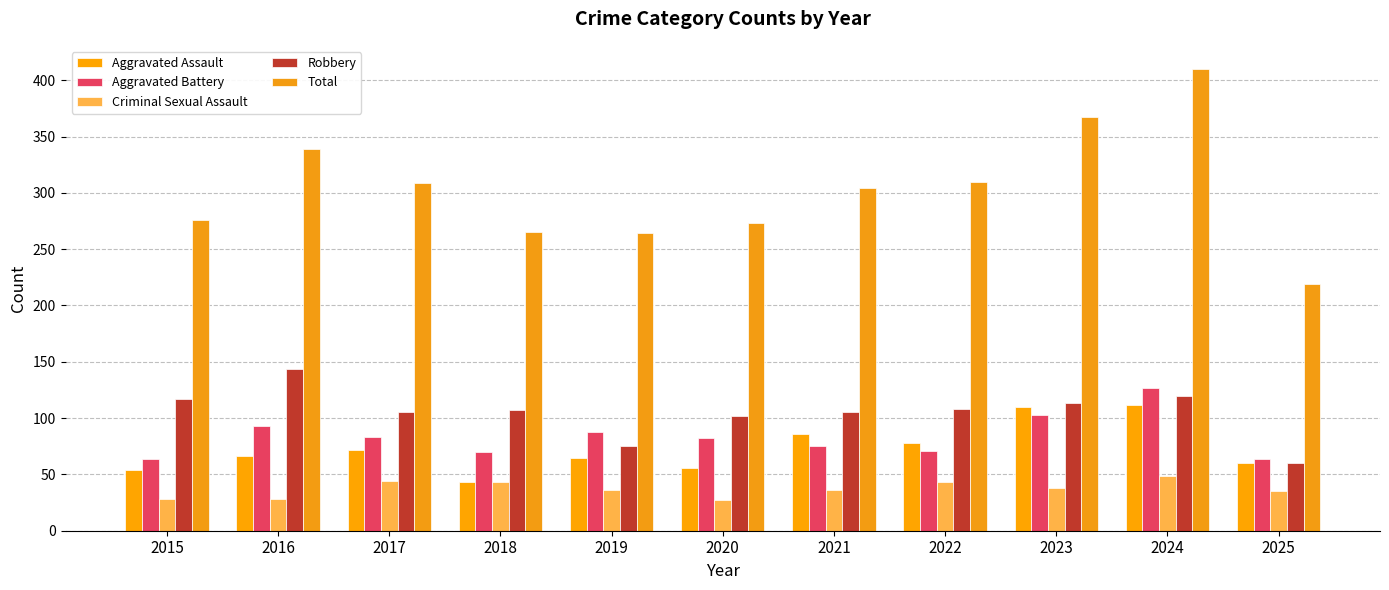

At which label does Robbery reach its minimum?

2025